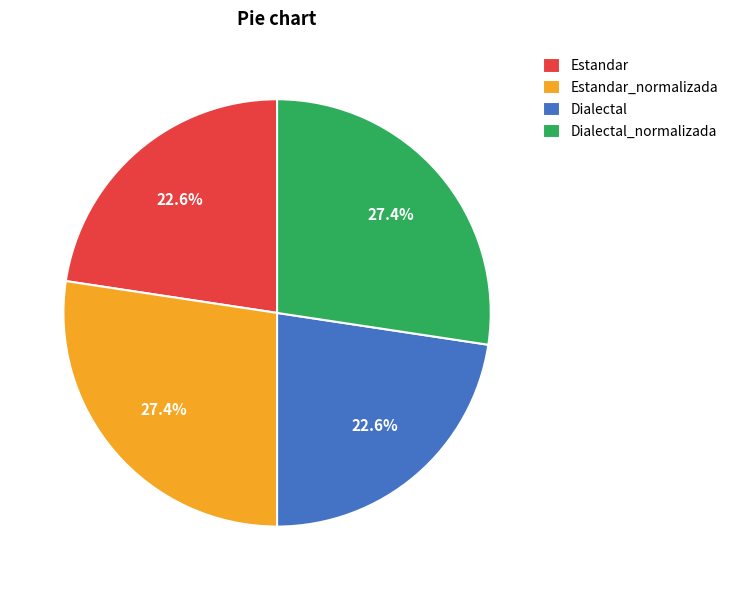

Count the number of slices in the pie.

4